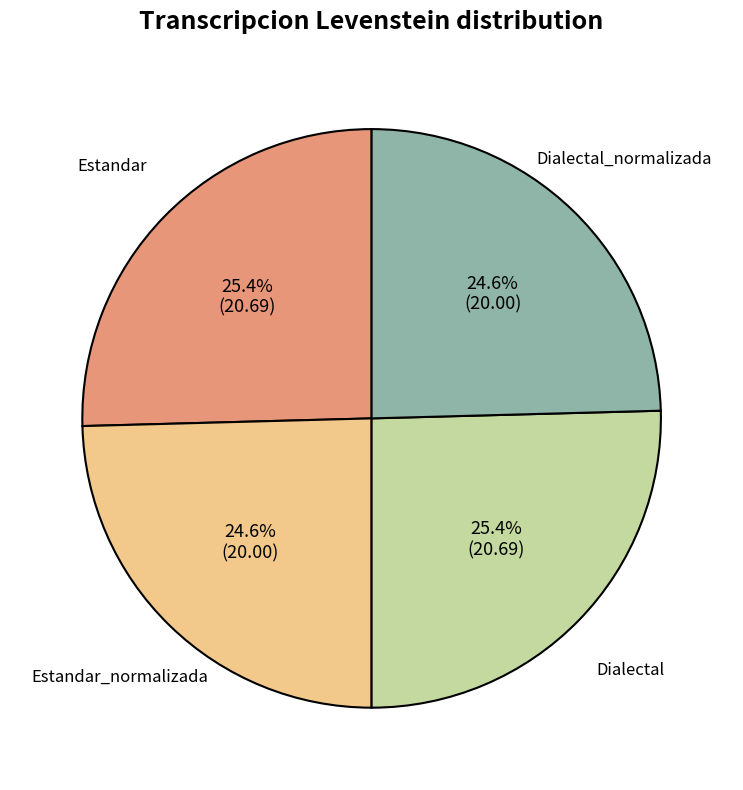

Approximately how many times larger is the value at Dialectal_normalizada compared to Estandar?

1.0